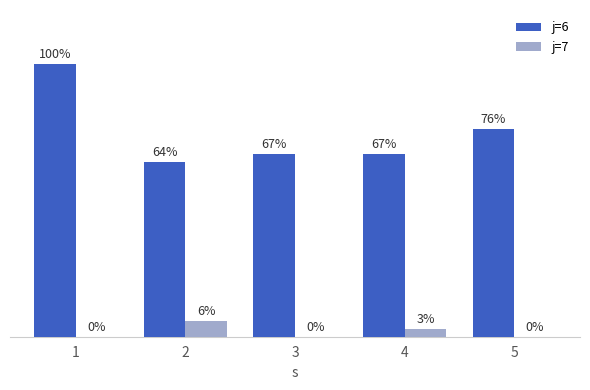

Is the value of j=6 at 5 greater than the value of j=7 at 5?

Yes